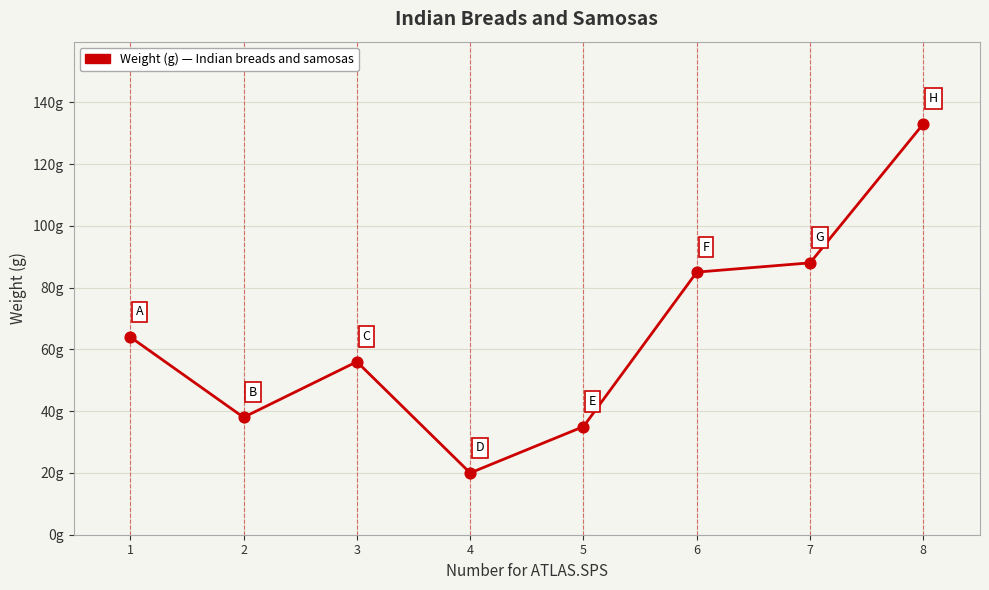

What is the change in value from 4 to 6?

+65